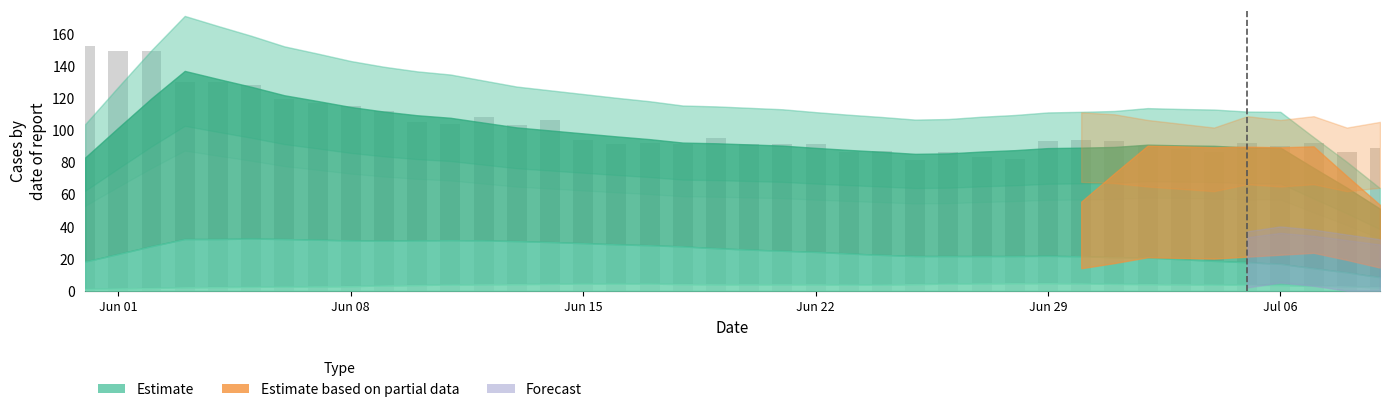

What is the value of the 19th bar from the left?

91